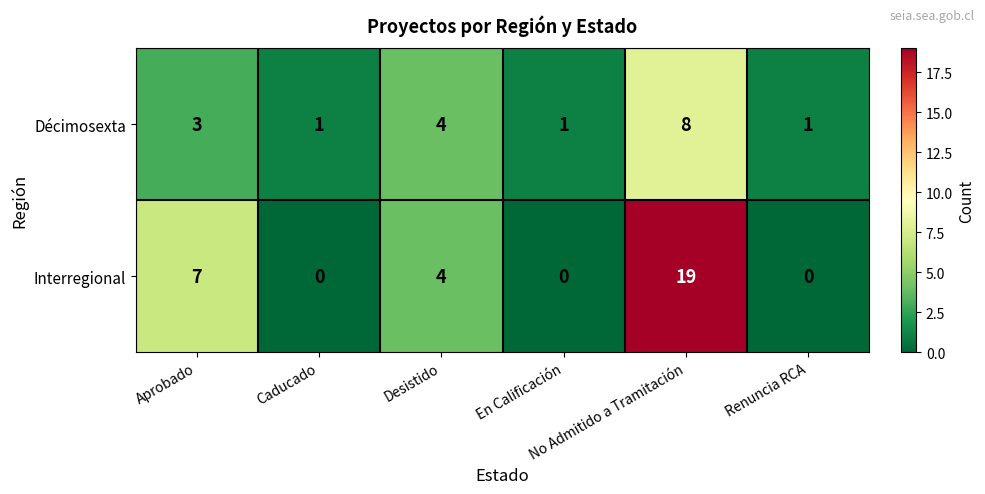

What is the difference between the second highest and minimum values in the Interregional series?

7